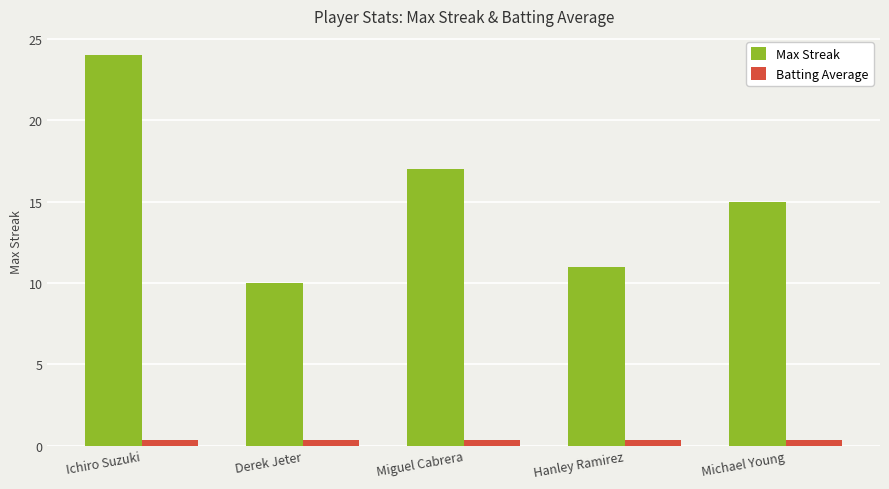

At which category is the sum across all series the highest?

Ichiro Suzuki